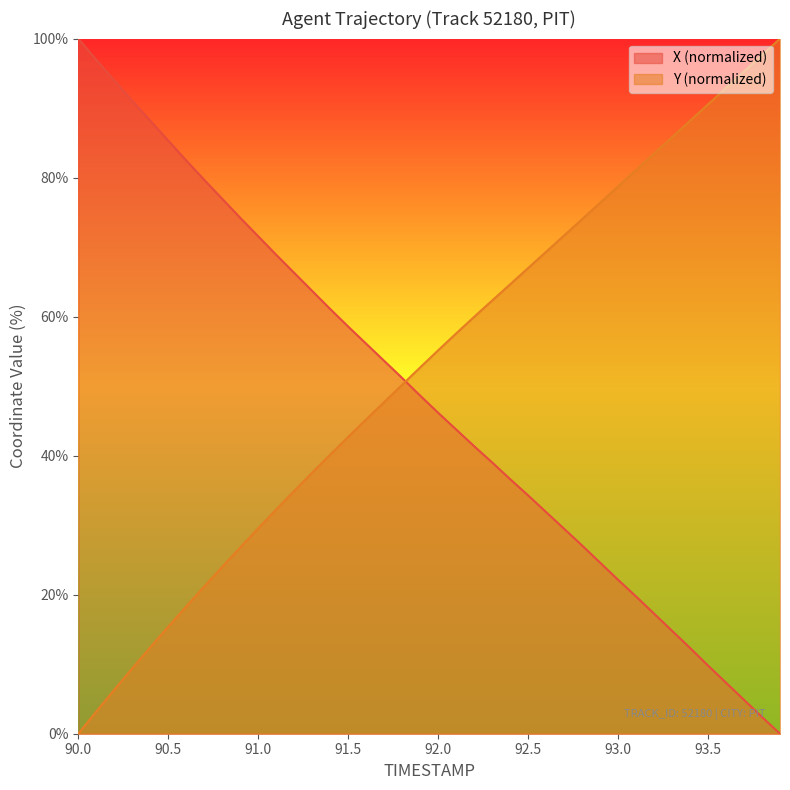

Does the chart display data point markers on the line(s)?

No